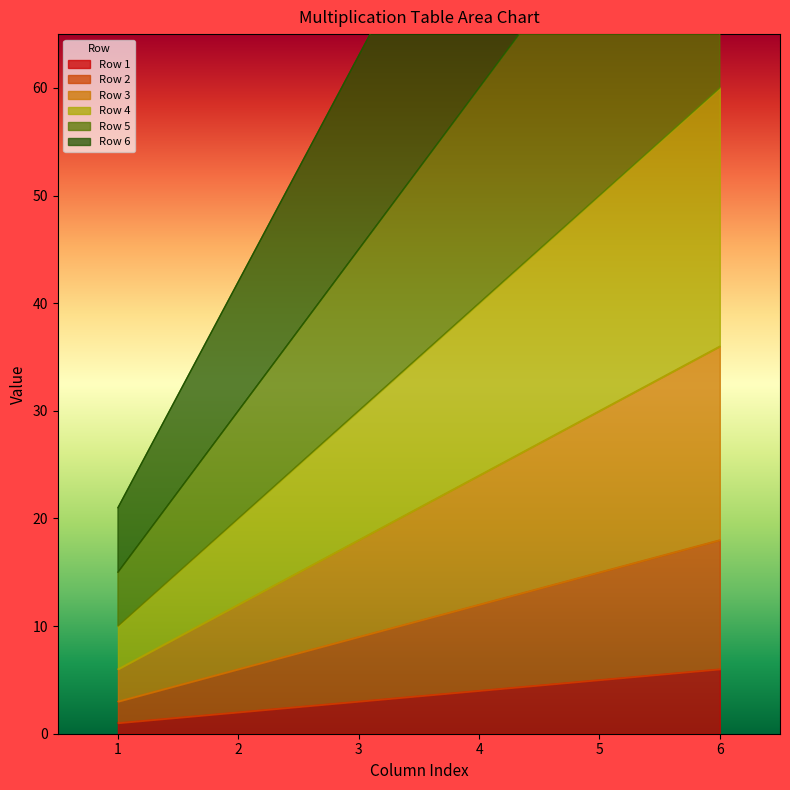

Reading right to left, transcribe all the data shown in this chart.

Row 1: 6	5	4	3	2	1
Row 2: 18	15	12	9	6	3
Row 3: 36	30	24	18	12	6
Row 4: 60	50	40	30	20	10
Row 5: 90	75	60	45	30	15
Row 6: 126	105	84	63	42	21